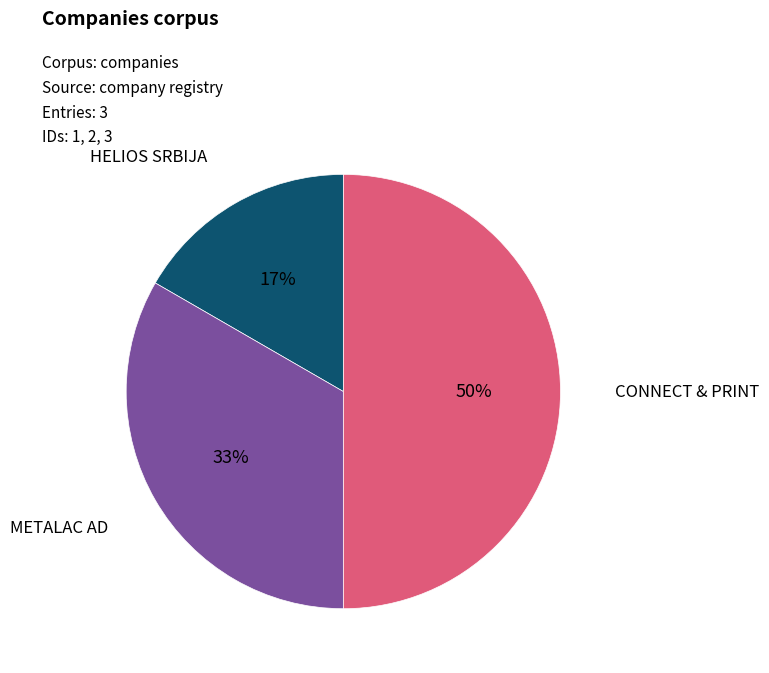

How many slices are in this pie chart?

3